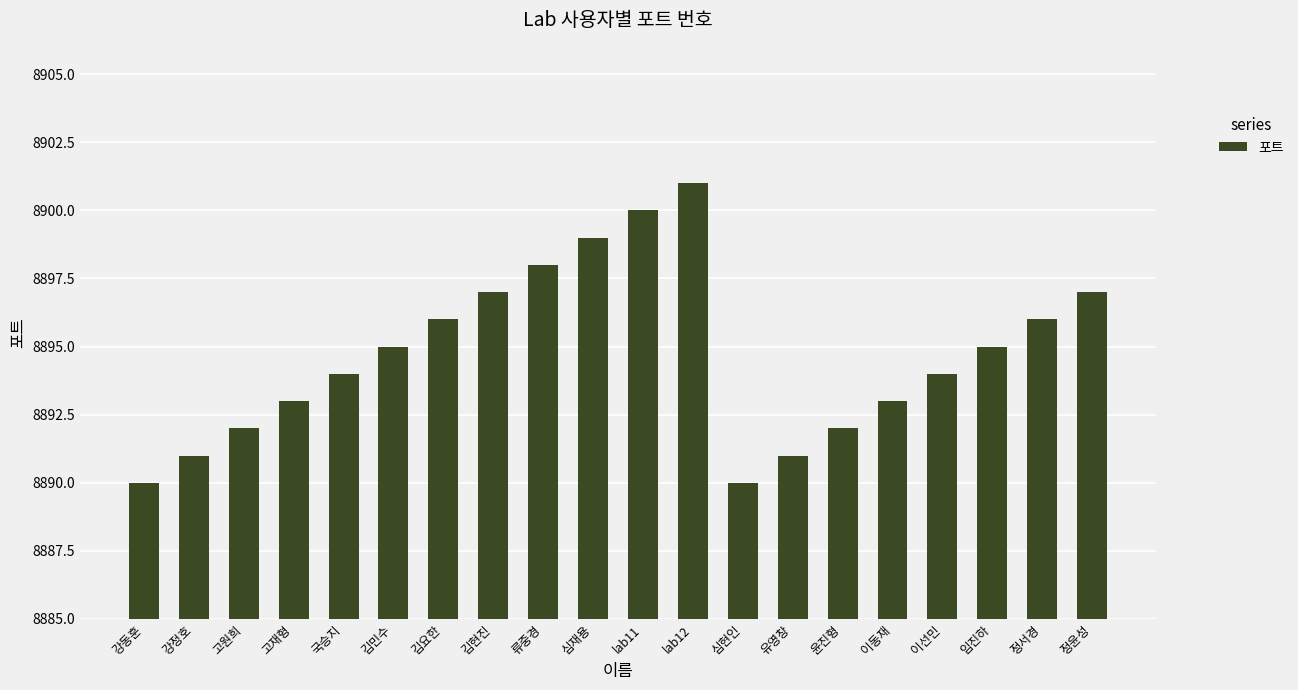

Reading right to left, transcribe all the data shown in this chart.

8897	8896	8895	8894	8893	8892	8891	8890	8901	8900	8899	8898	8897	8896	8895	8894	8893	8892	8891	8890